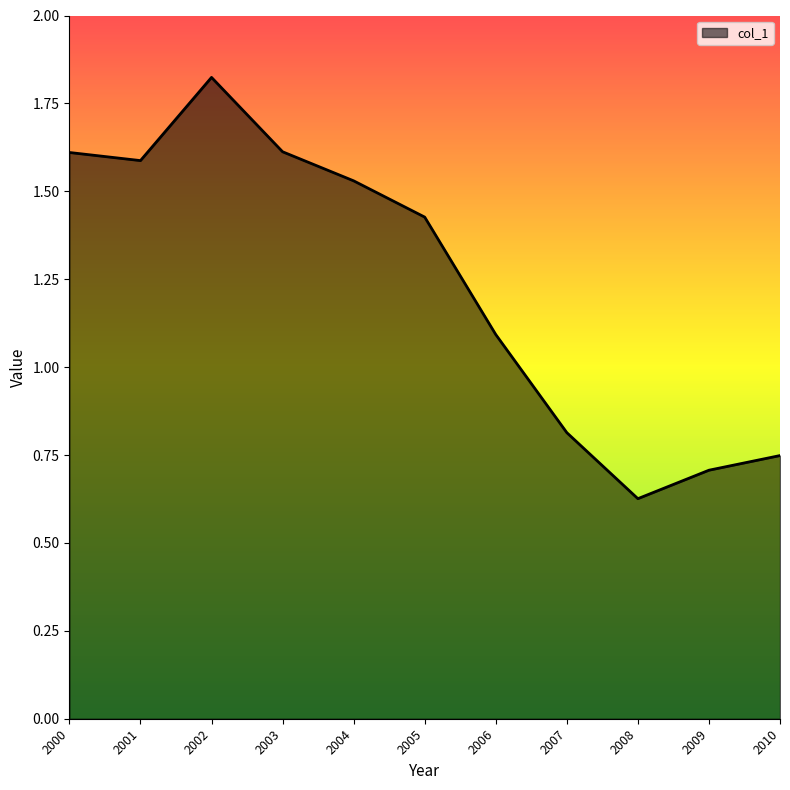

What is the difference between the maximum and minimum values?

1.2